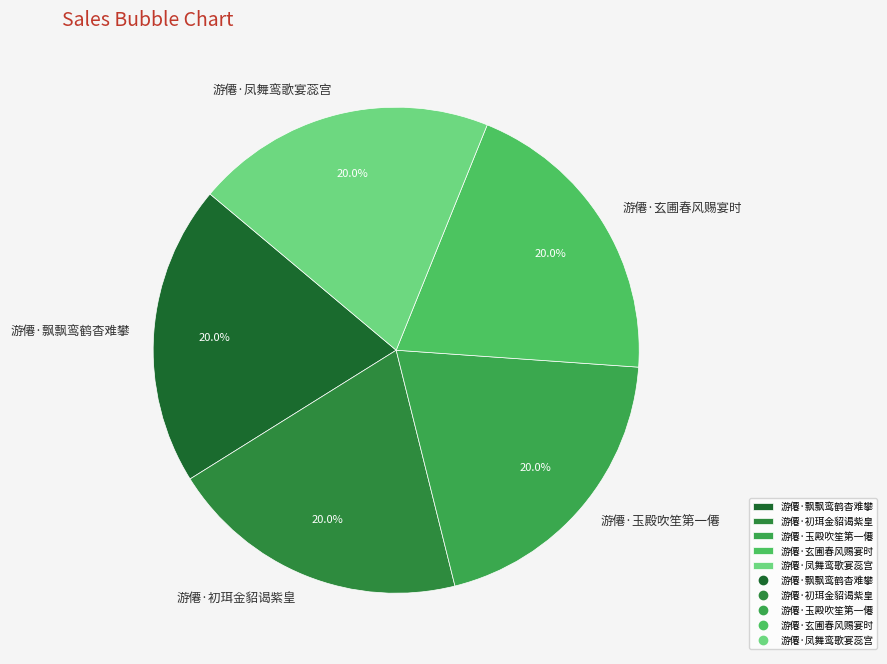

Is there a majority slice in this chart?

No